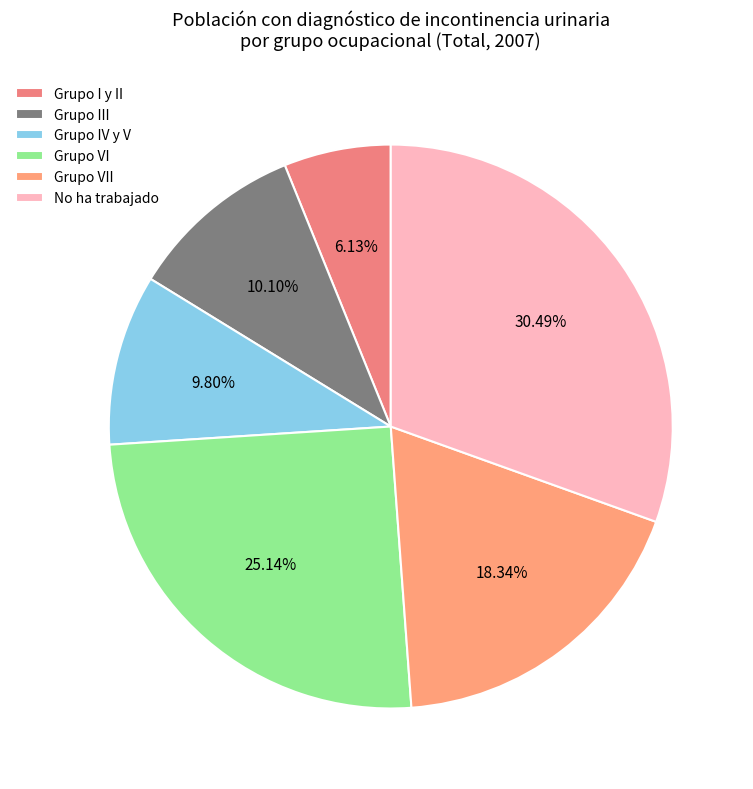

Does Grupo VI represent more than half of the total?

No